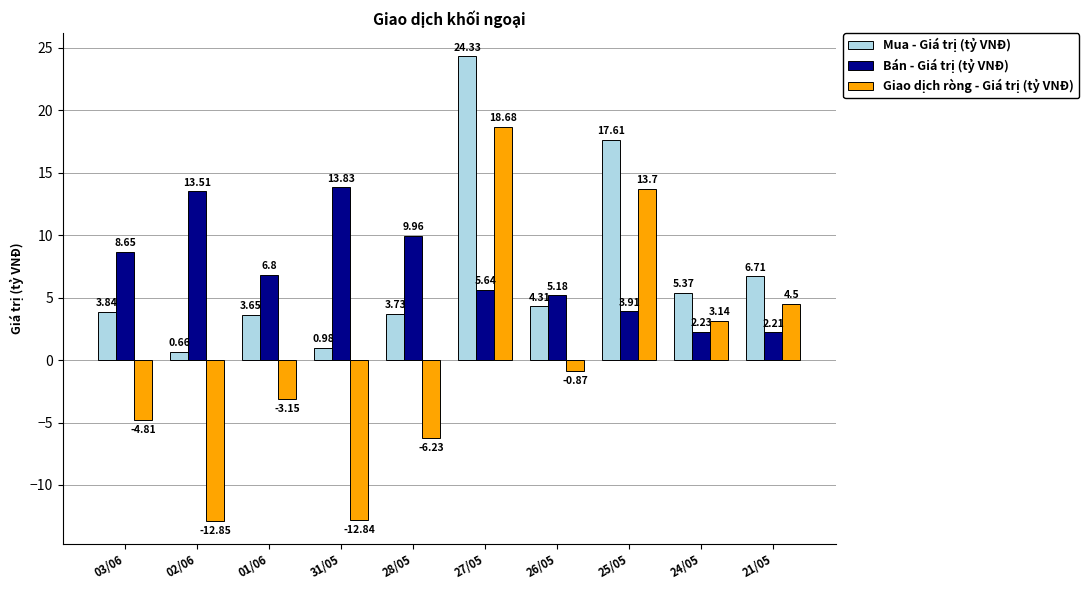

What is the label of the 10th bar from the left?

21/05